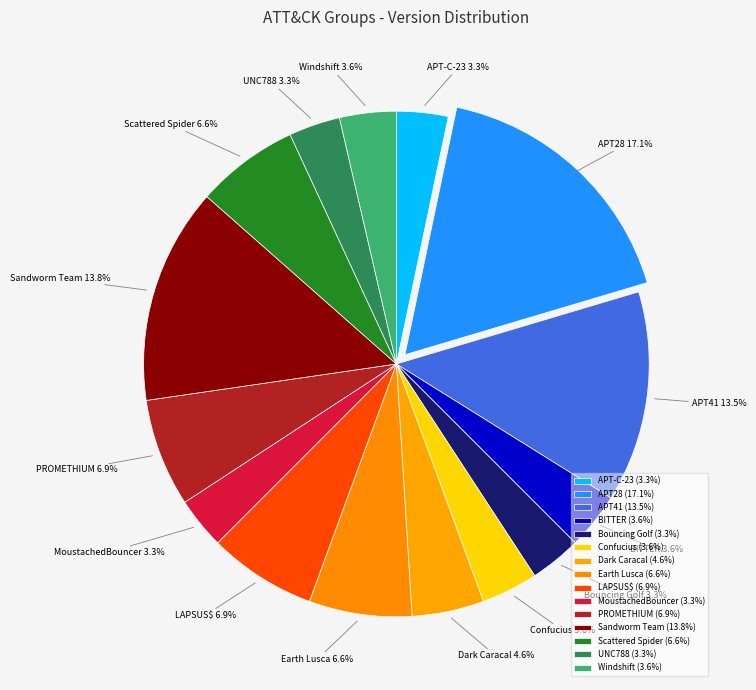

What is the largest slice in the pie chart?

APT28